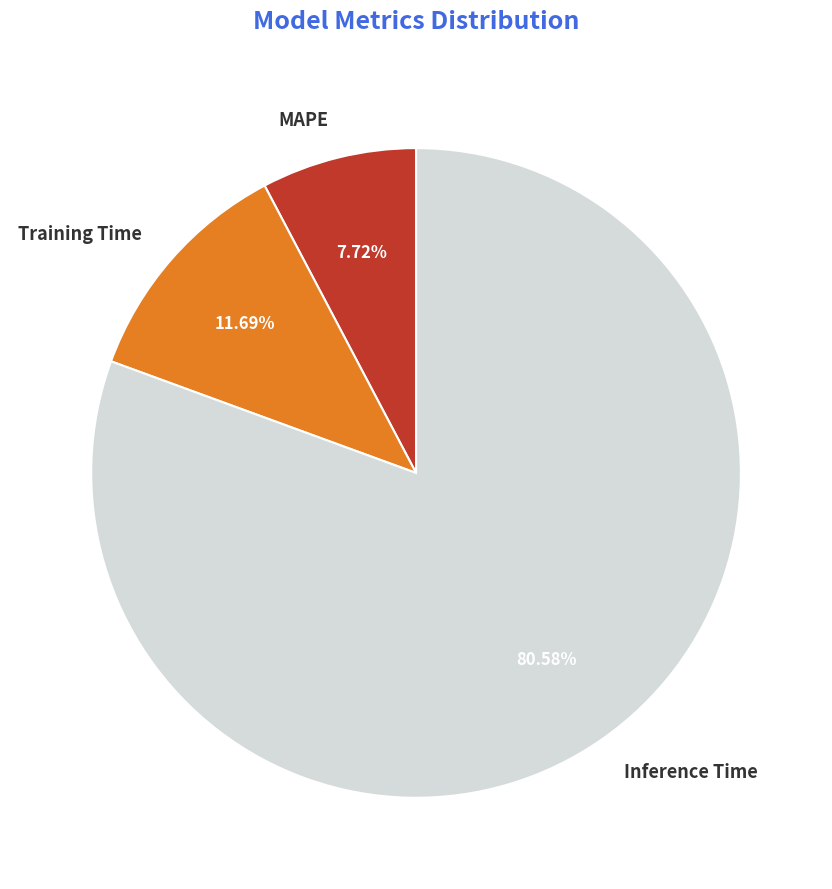

What percentage is the MAPE slice, to the nearest percent?

8%